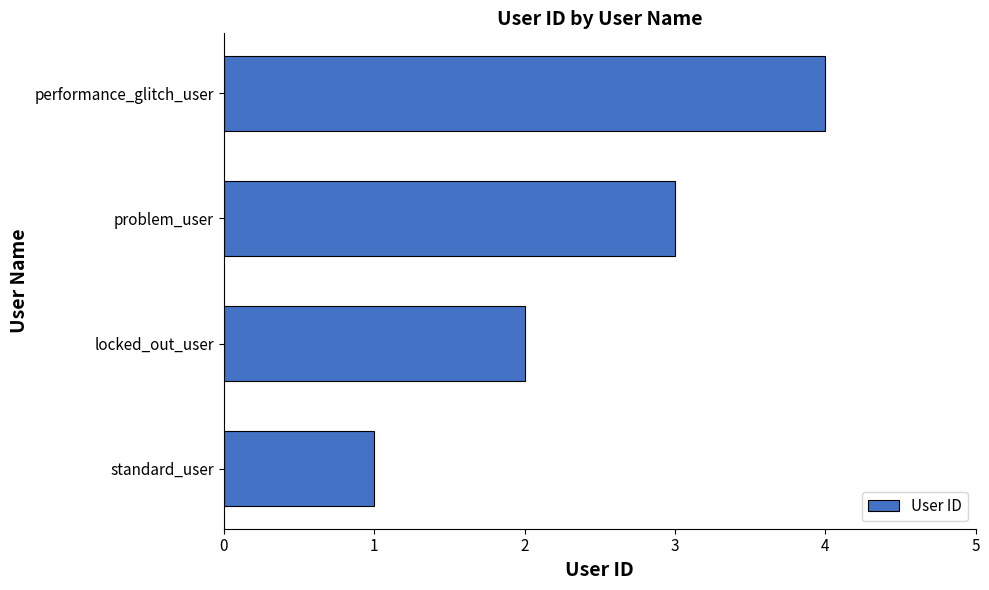

Does the chart contain stacked bars?

No